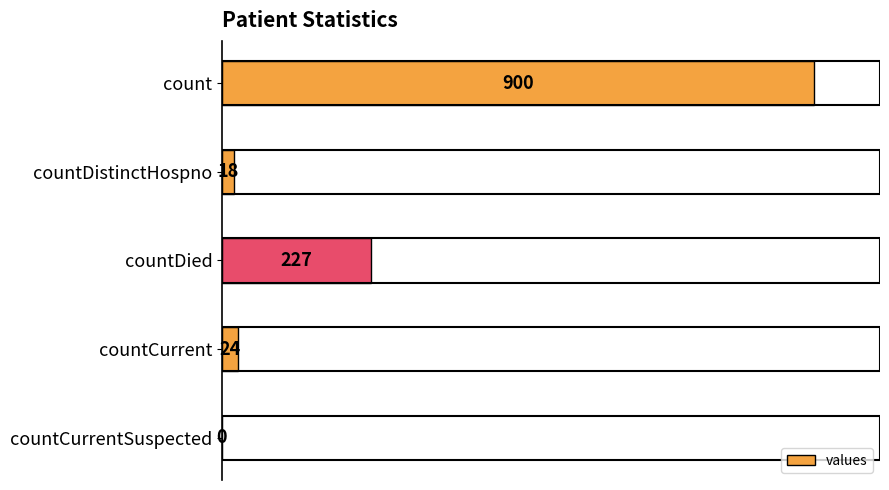

Which category has the highest value across all series?

count